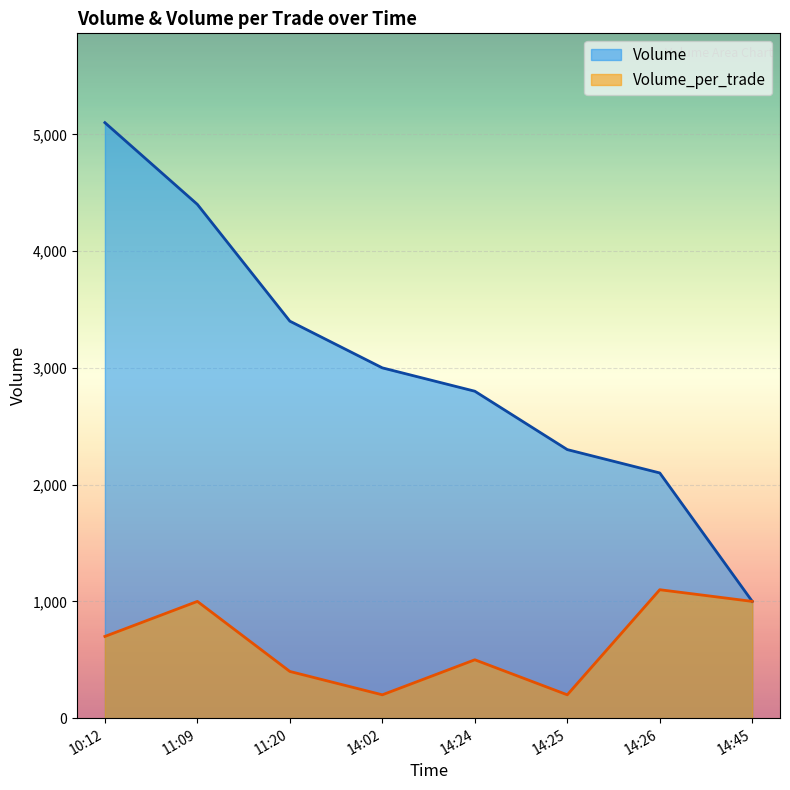

What is the maximum value for Volume_per_trade?

1100